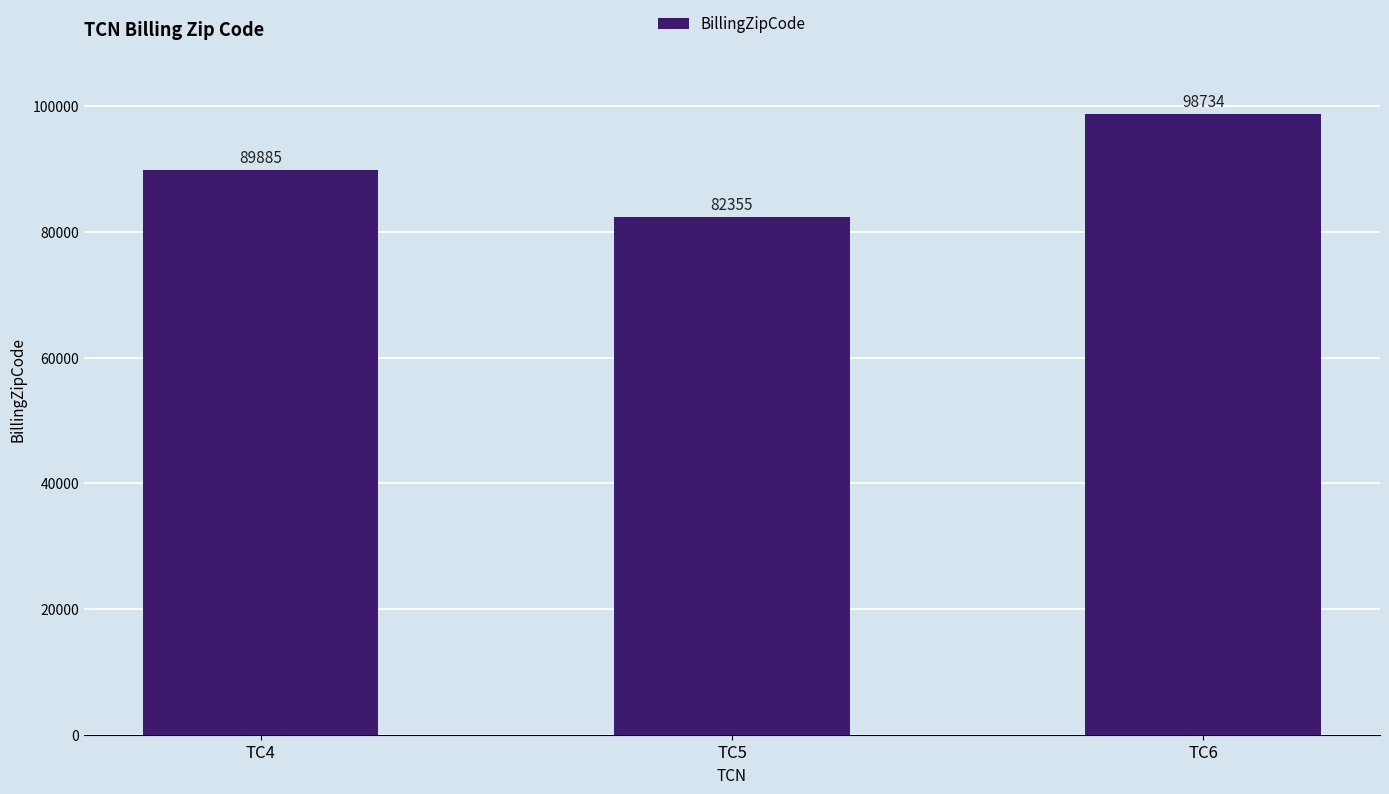

Read the value at TC5.

82355